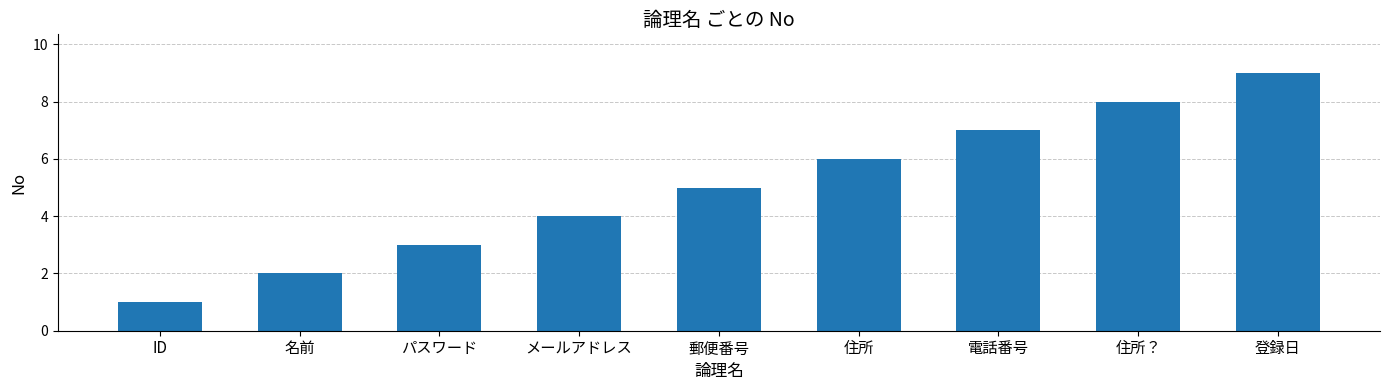

What is the difference between the maximum and second lowest values?

7